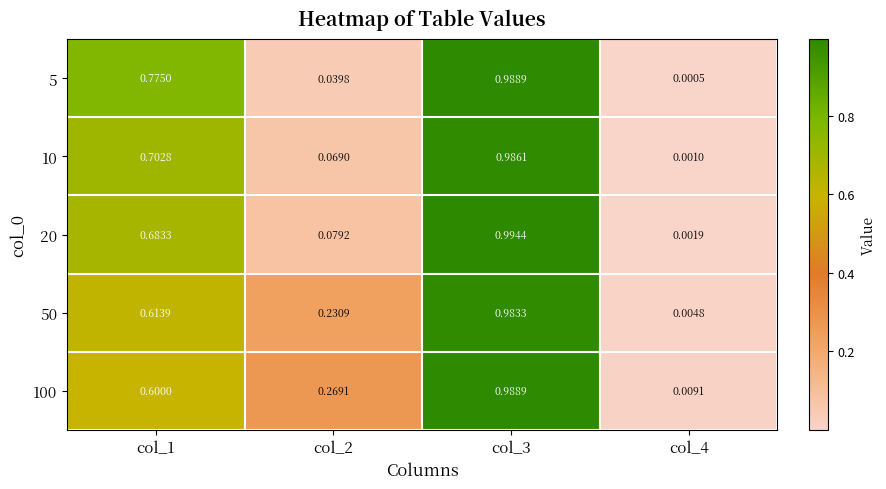

Is the value of 100 at col_3 greater than the value of 20 at col_2?

Yes